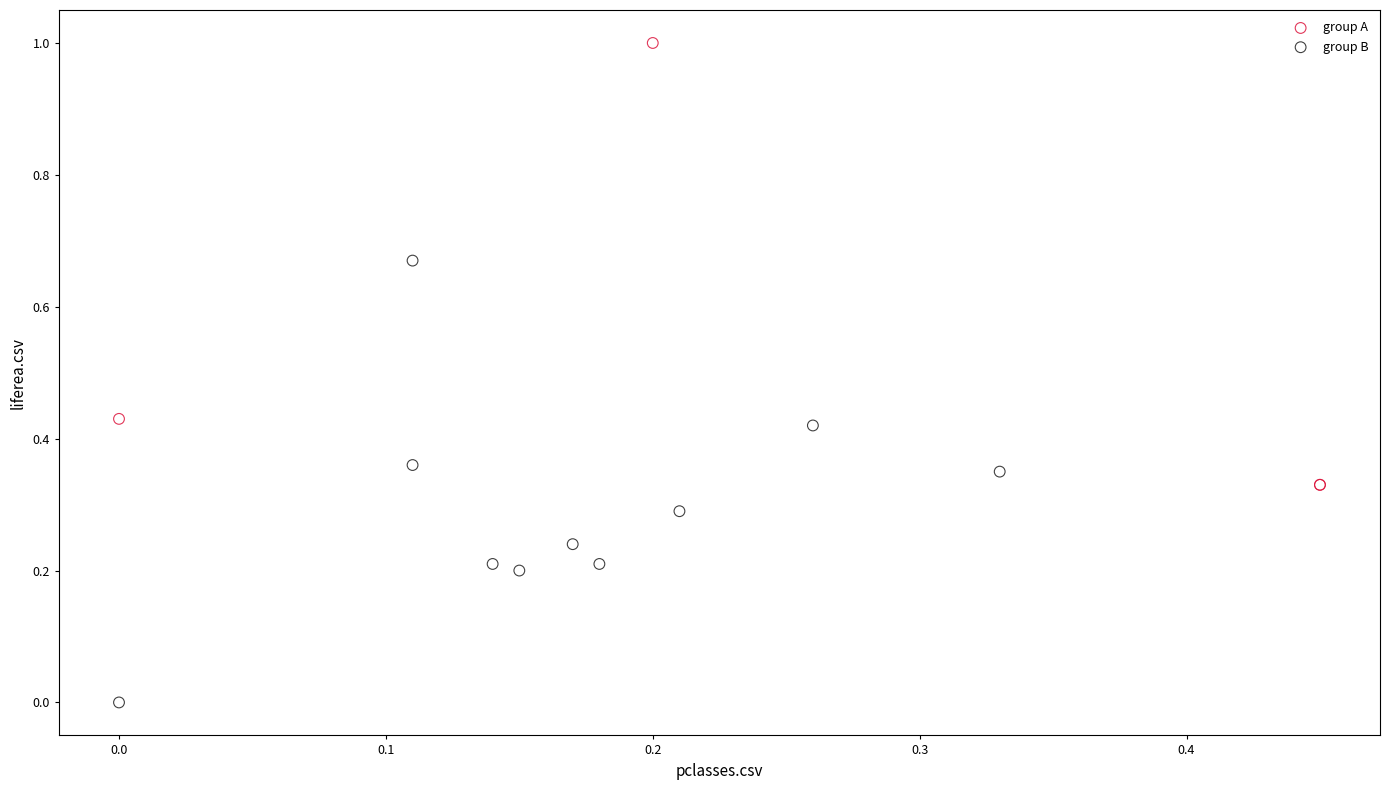

Which series contains the lowest Y value?

group B